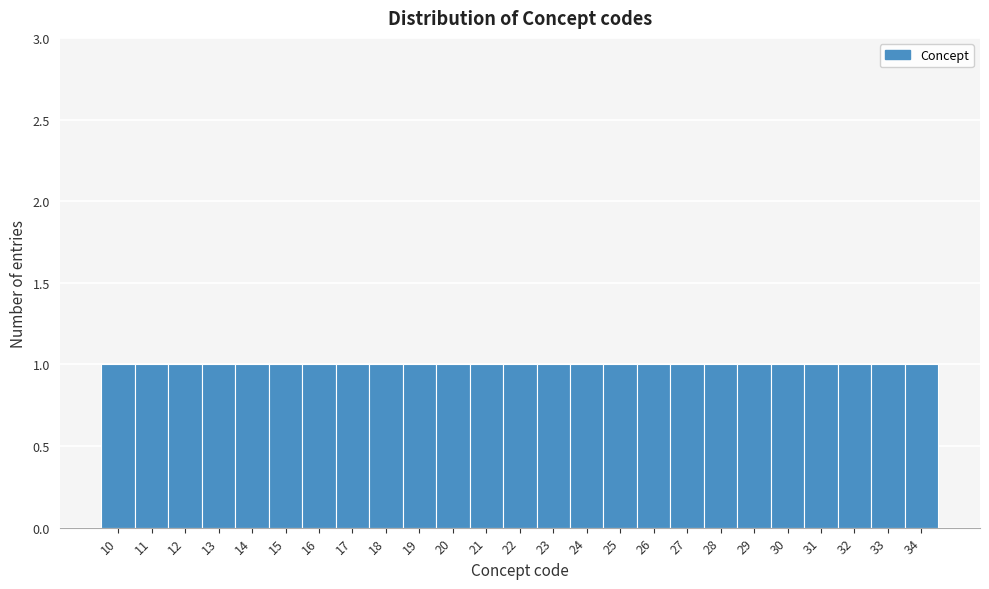

How tall is the bar that spans 18.5 to 19.5 on the x-axis? The values are not printed on the chart, so give them approximately, as read against the axis.

1